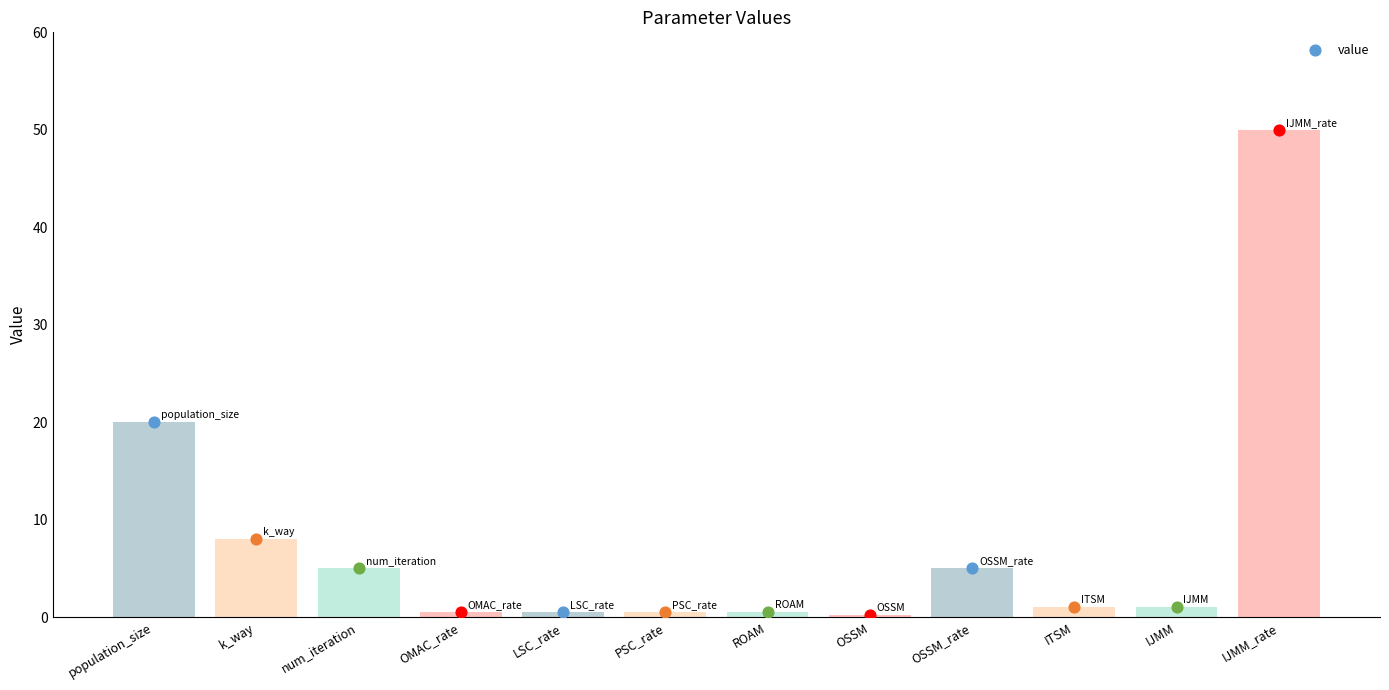

What is the change in value from k_way to LSC_rate?

-7.5